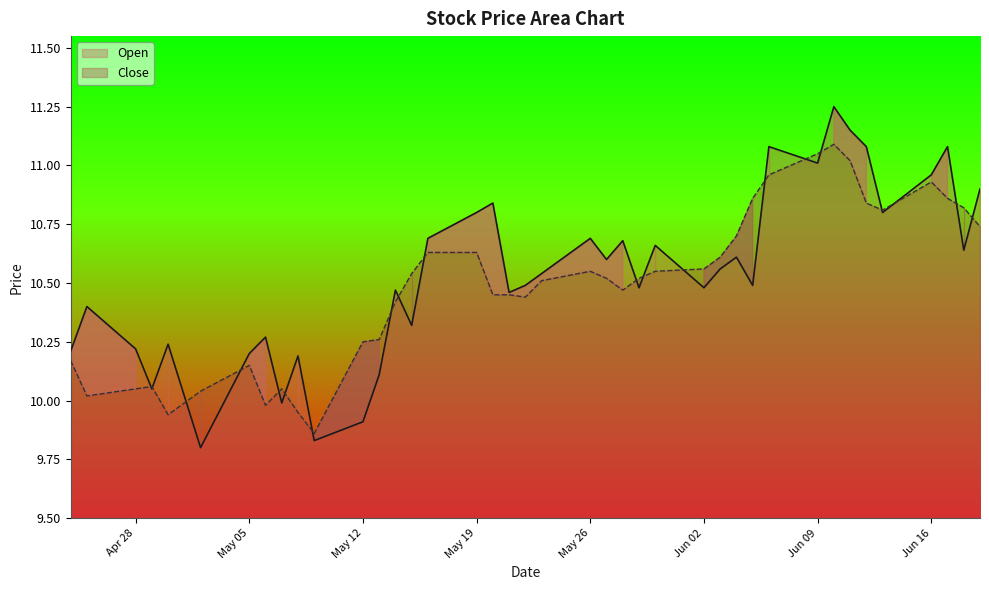

Between 2025-04-25 and 2025-05-09, which series saw the biggest shift?

Open